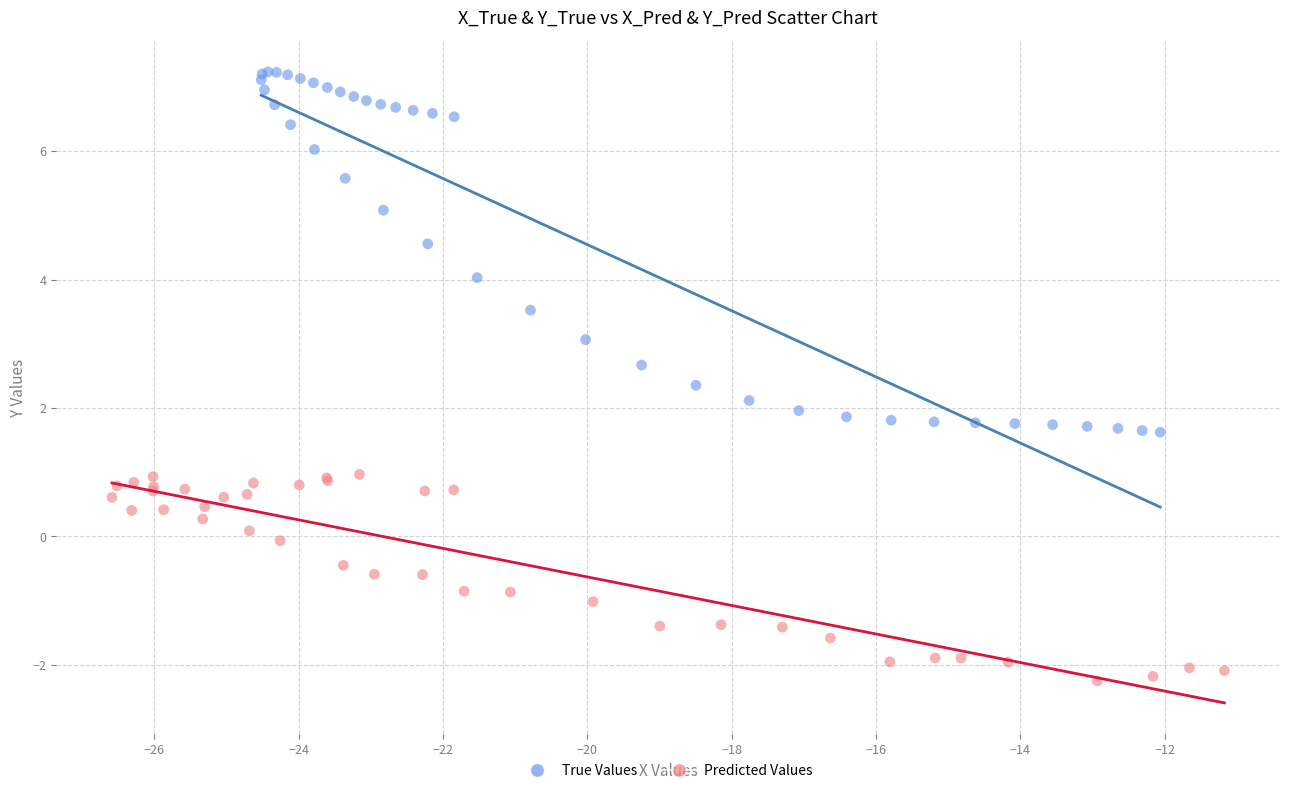

Which series reaches the minimum Y coordinate?

Predicted Values